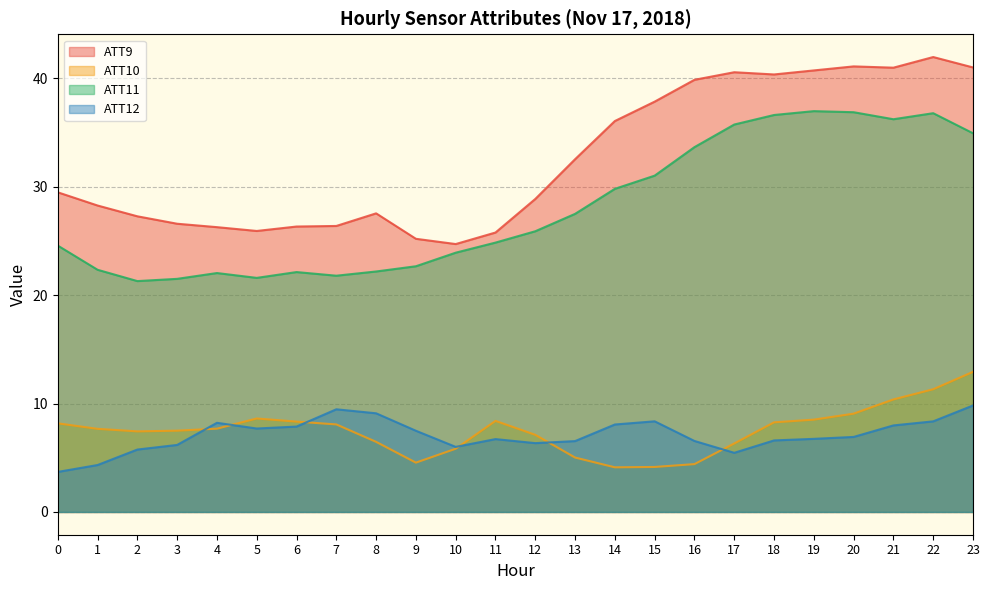

What is the value of the ATT9 point at the 5th from the left?

26.3